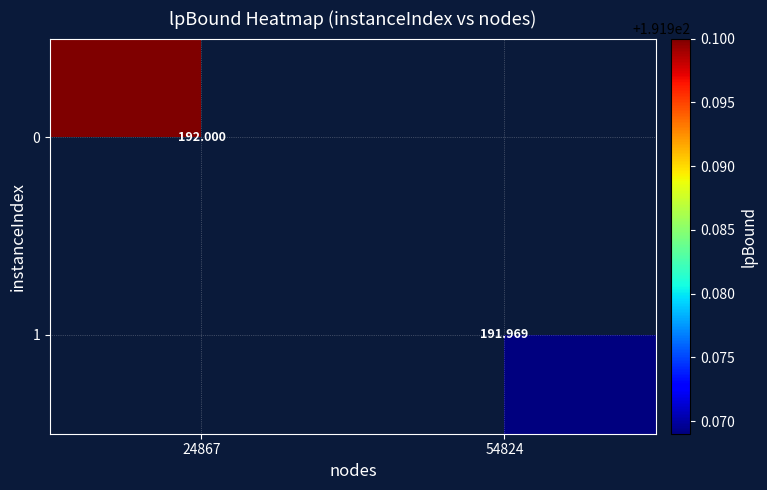

At how many categories does at least one series exceed 191?

2